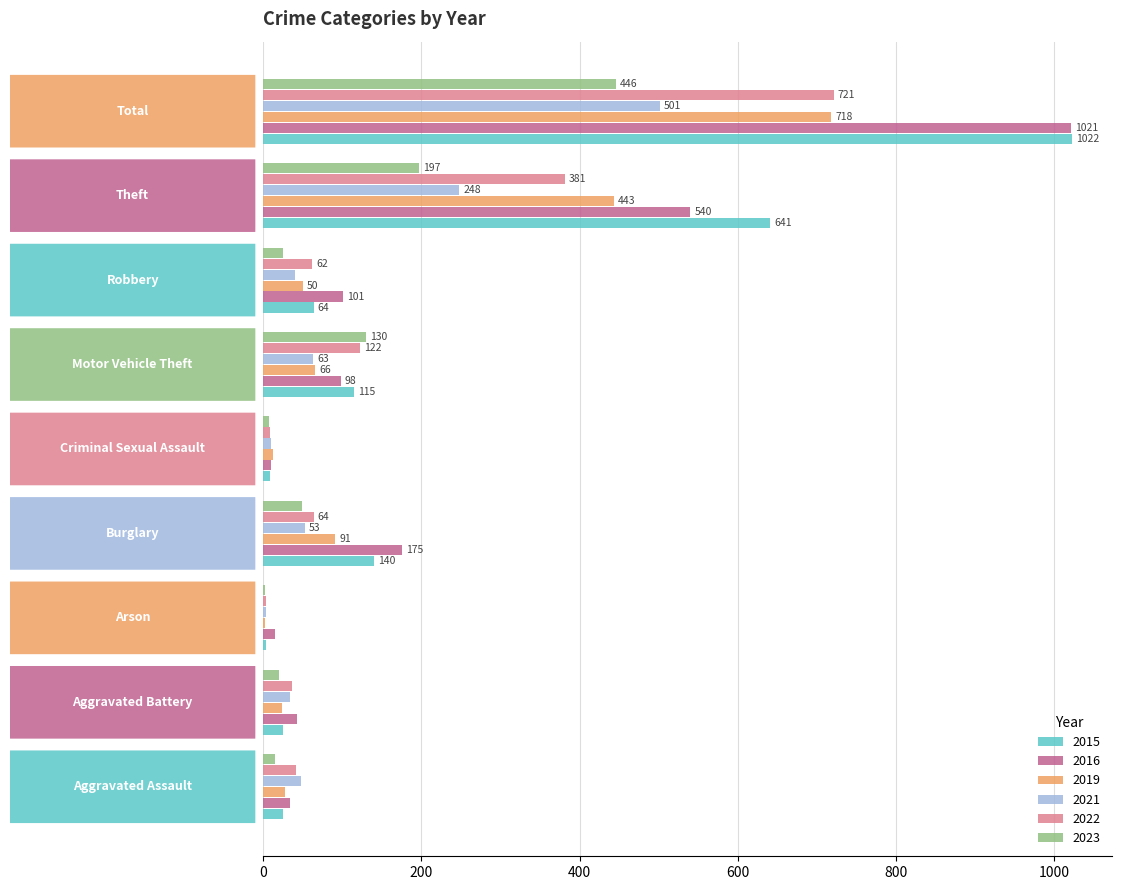

Which series has the largest total across all categories?

2015